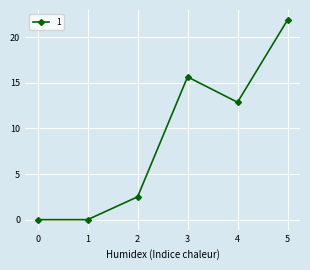

What is the difference between the second highest and second lowest values?

15.6